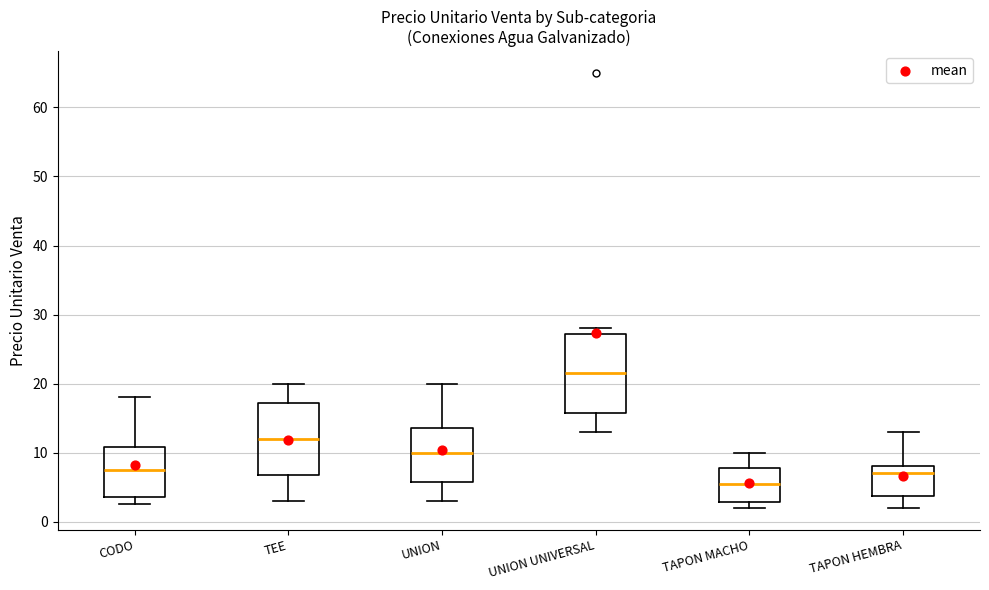

Comparing the boxes themselves (not the whiskers), which one is the tallest?

UNION UNIVERSAL